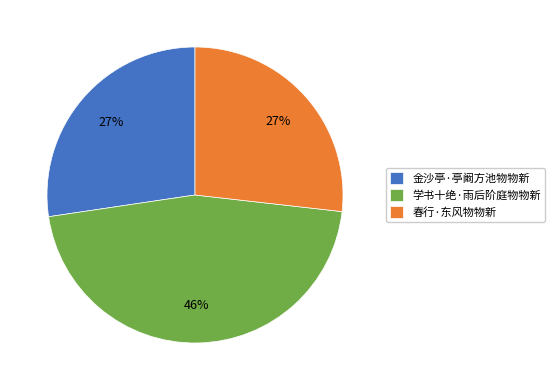

Do 金沙亭·亭阚方池物物新 and 学书十绝·雨后阶庭物物新 together represent more than half of the pie?

Yes